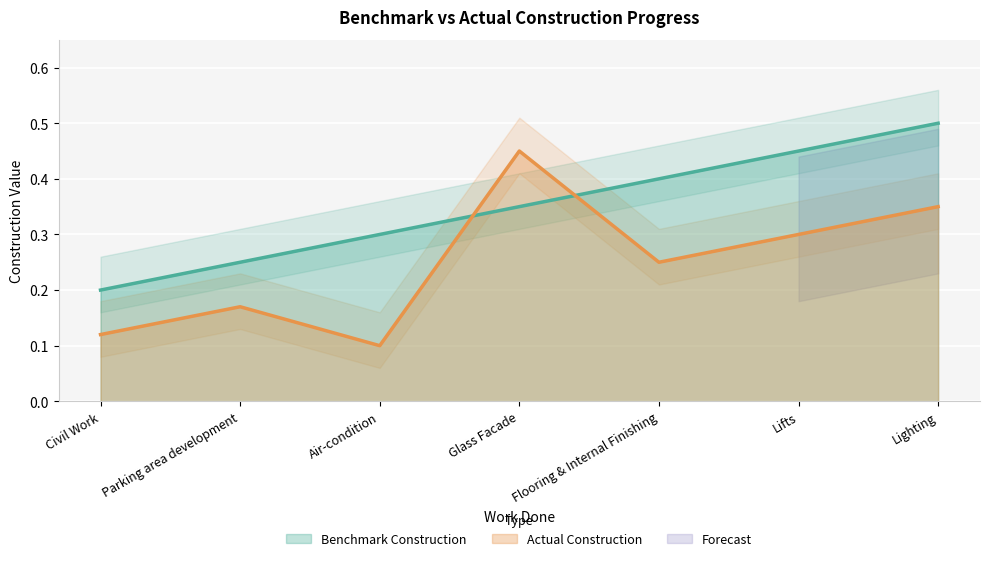

The value of Benchmark Construction at Lifts is 0.5. True or false?

True